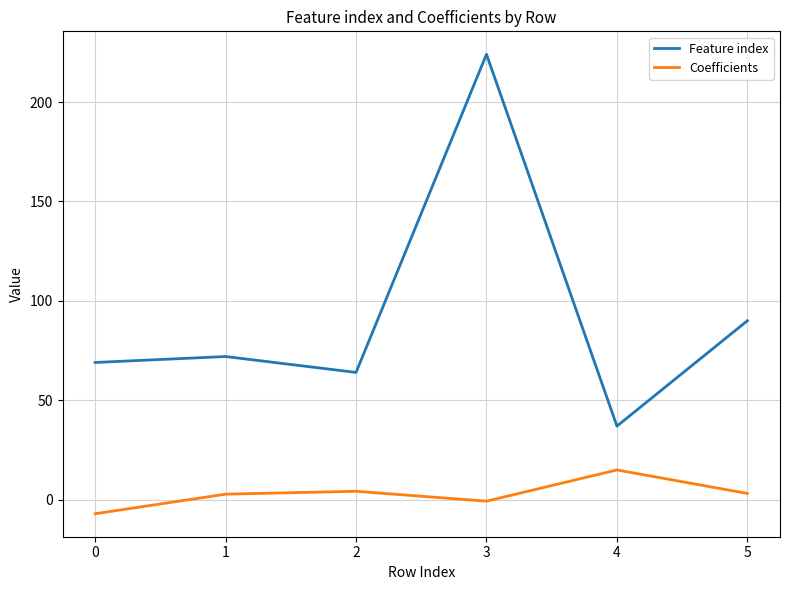

Which series changed the most between 2 and 4?

Feature index